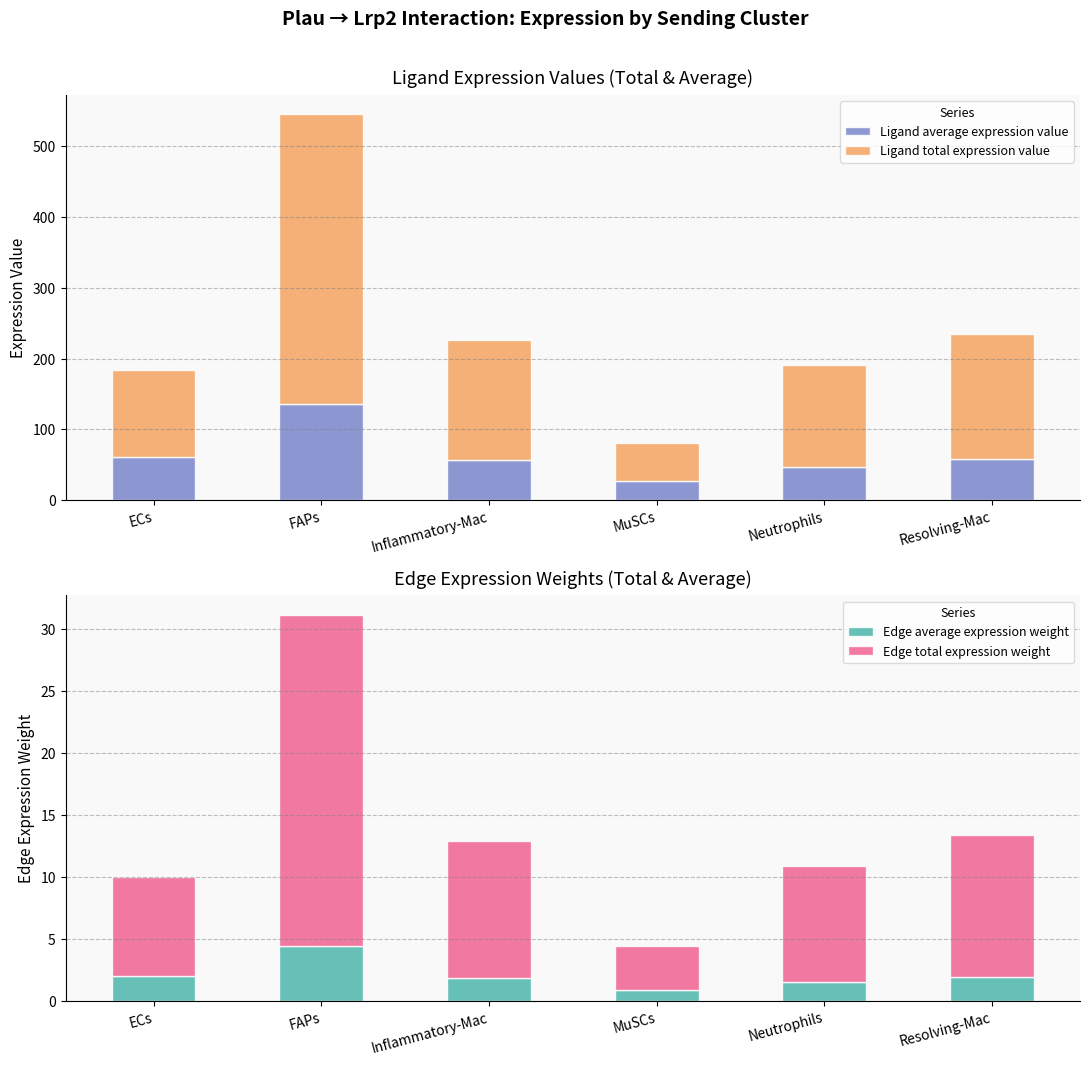

What is the label of the 3rd bar from the right?

MuSCs